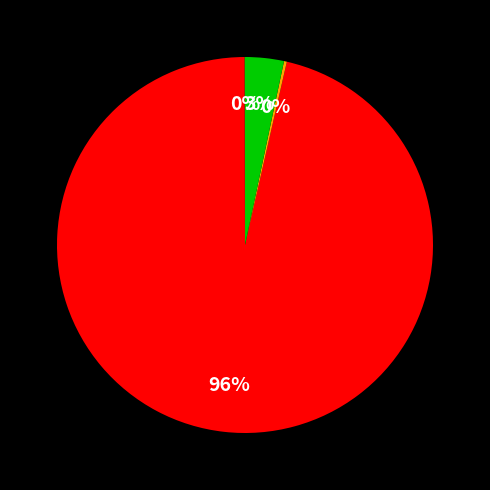

To the nearest percent, what is the average slice percentage?

25%